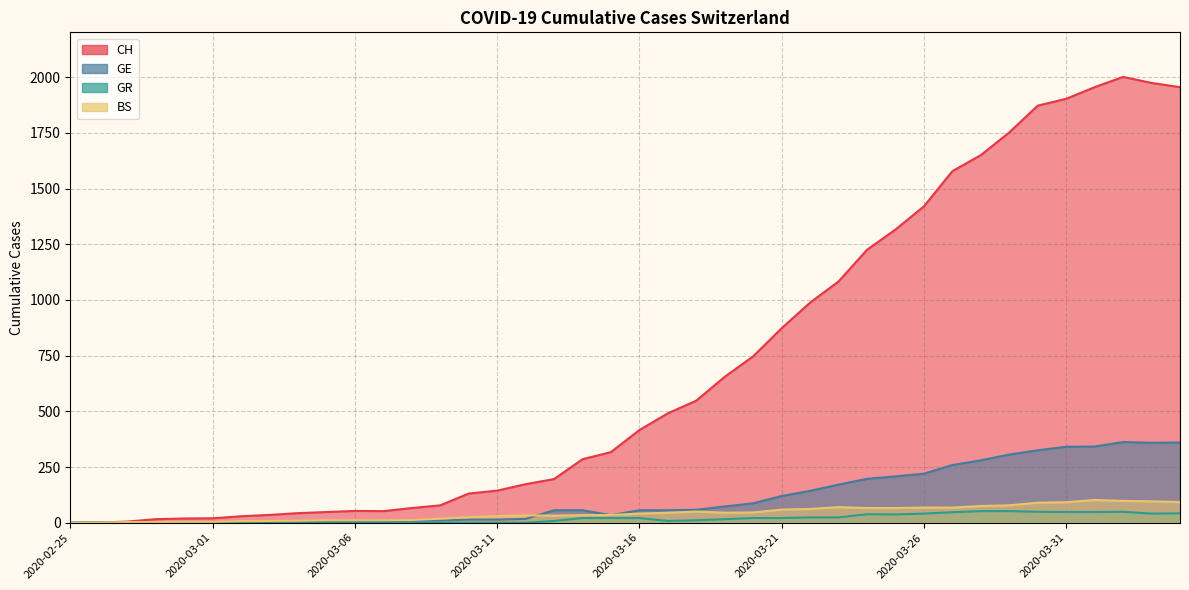

What is the label of the 30th point from the left?

2020-03-25